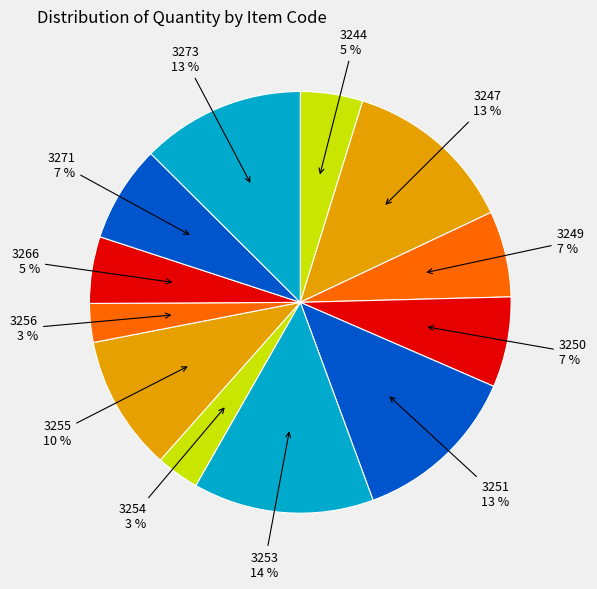

Do 3249 and 3247 together represent more than half of the pie?

No